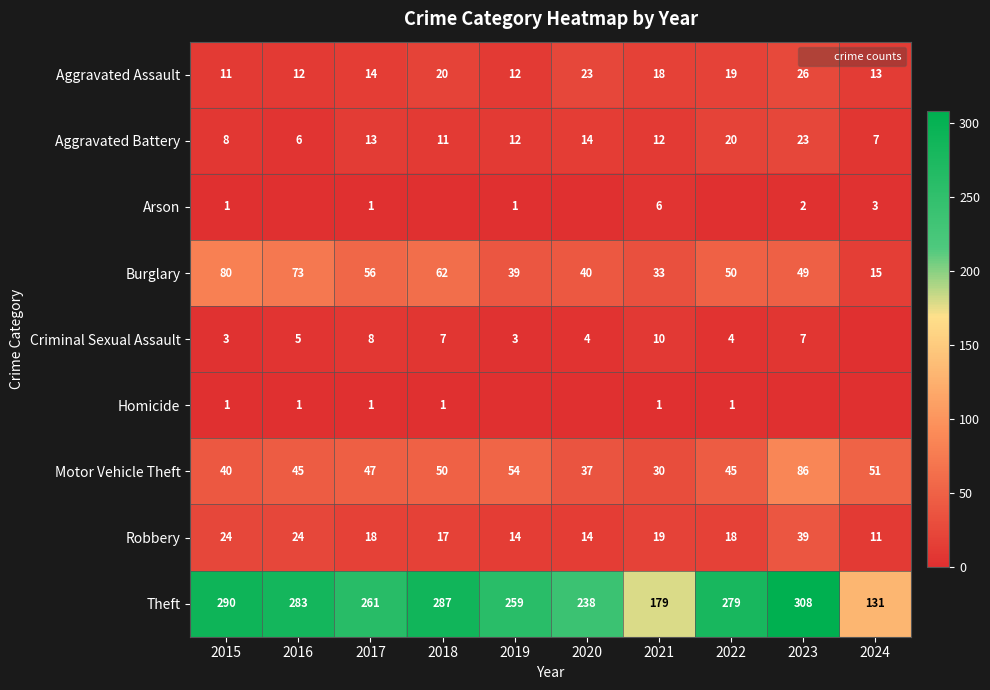

Count the number of data series in this chart.

9